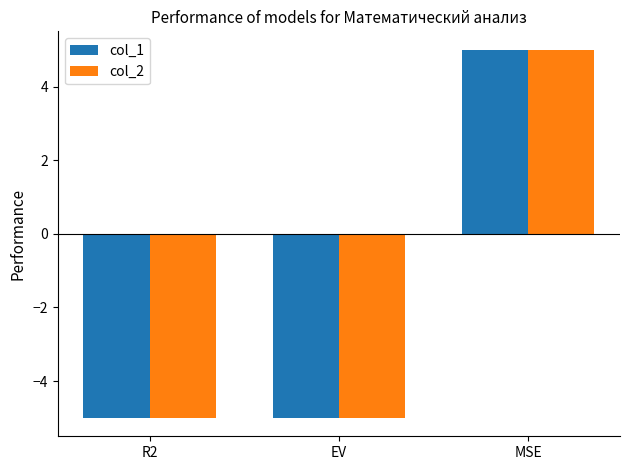

Reading right to left, what are all the values shown in this chart?

col_1: 5	-5	-5
col_2: 5	-5	-5